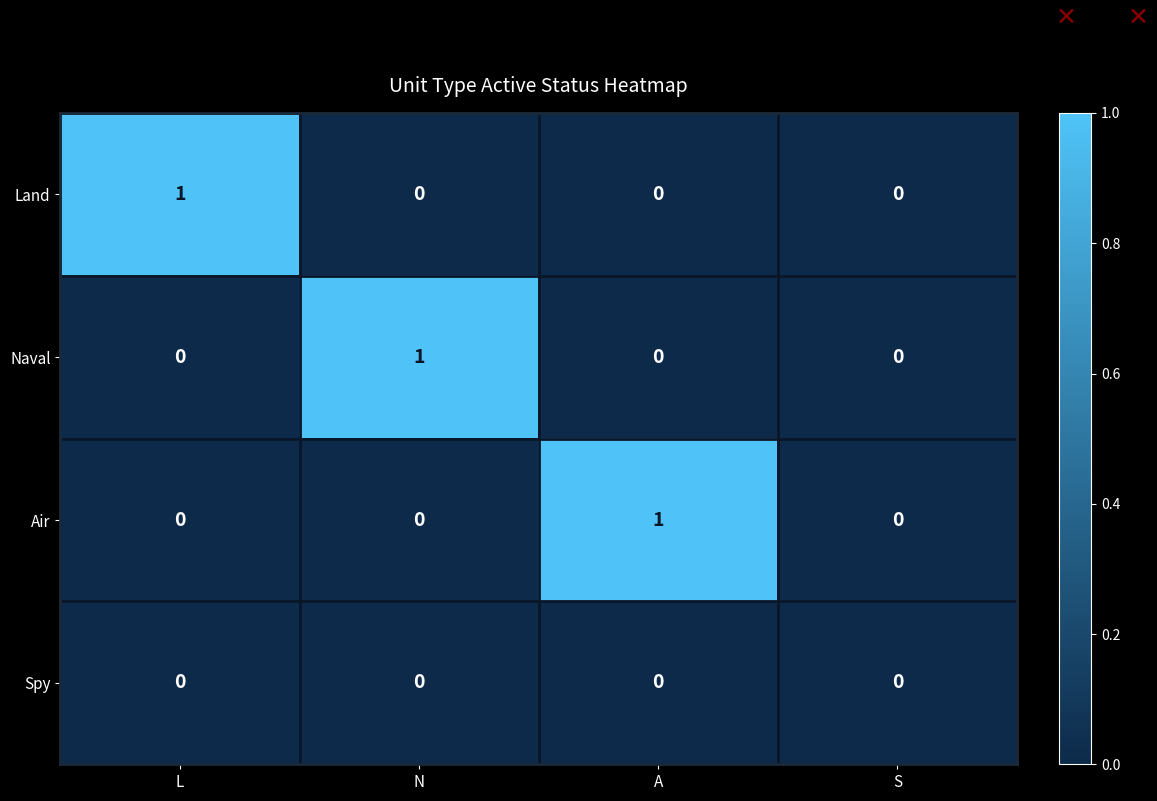

The Land series shows 0 at N. True or false?

True